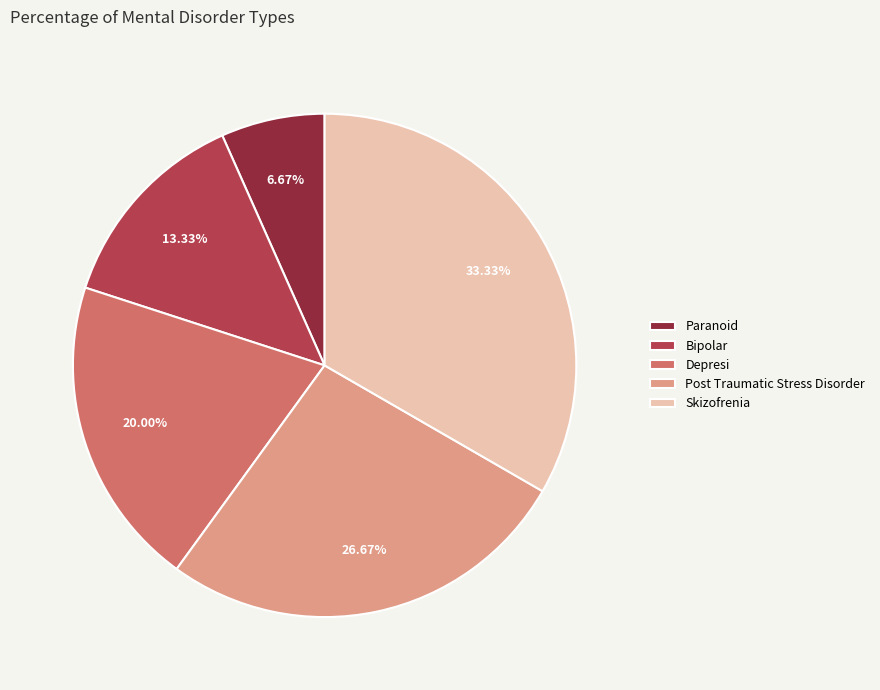

Which category has the smallest portion of the pie?

Paranoid